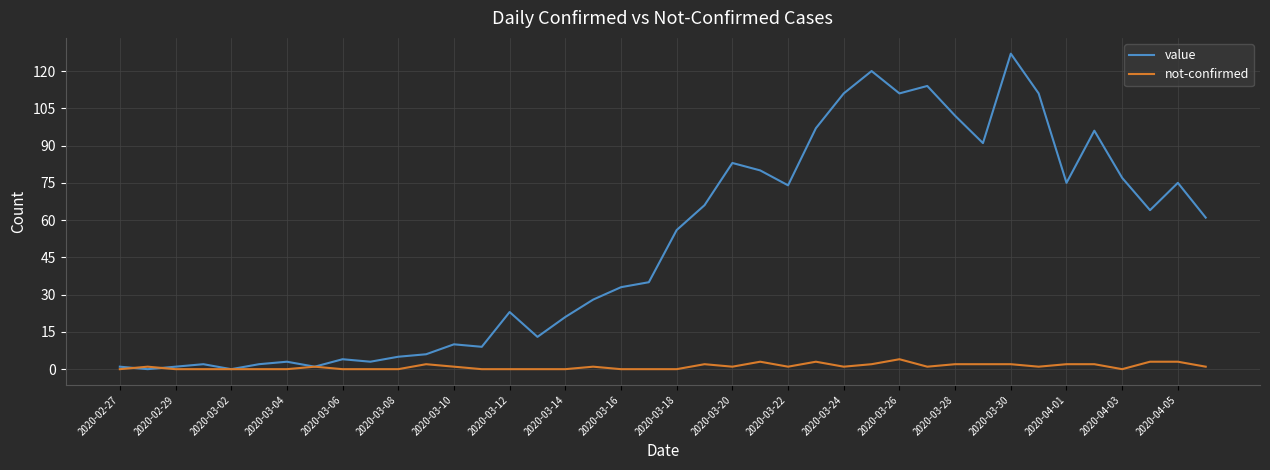

Does the chart display data point markers on the line(s)?

No